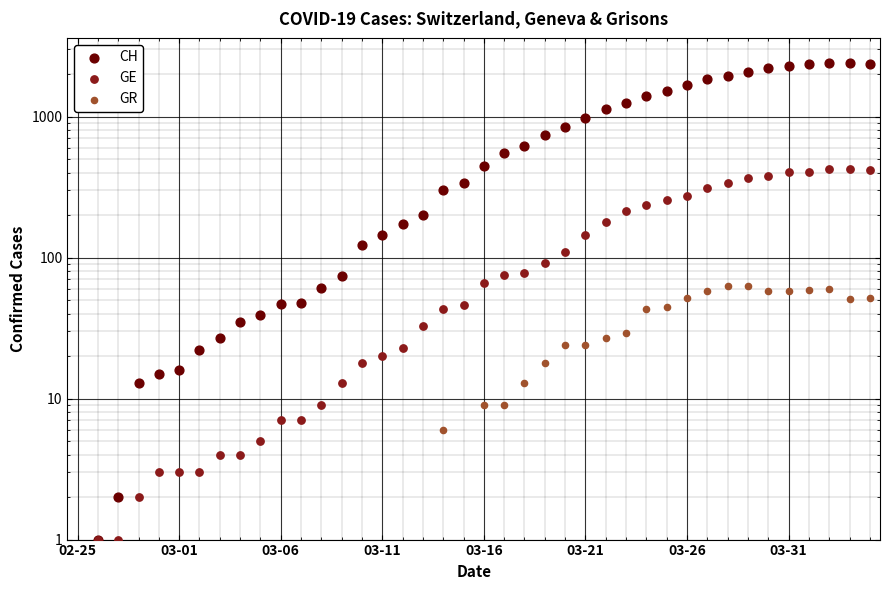

Which series has the widest spread of Y values?

CH